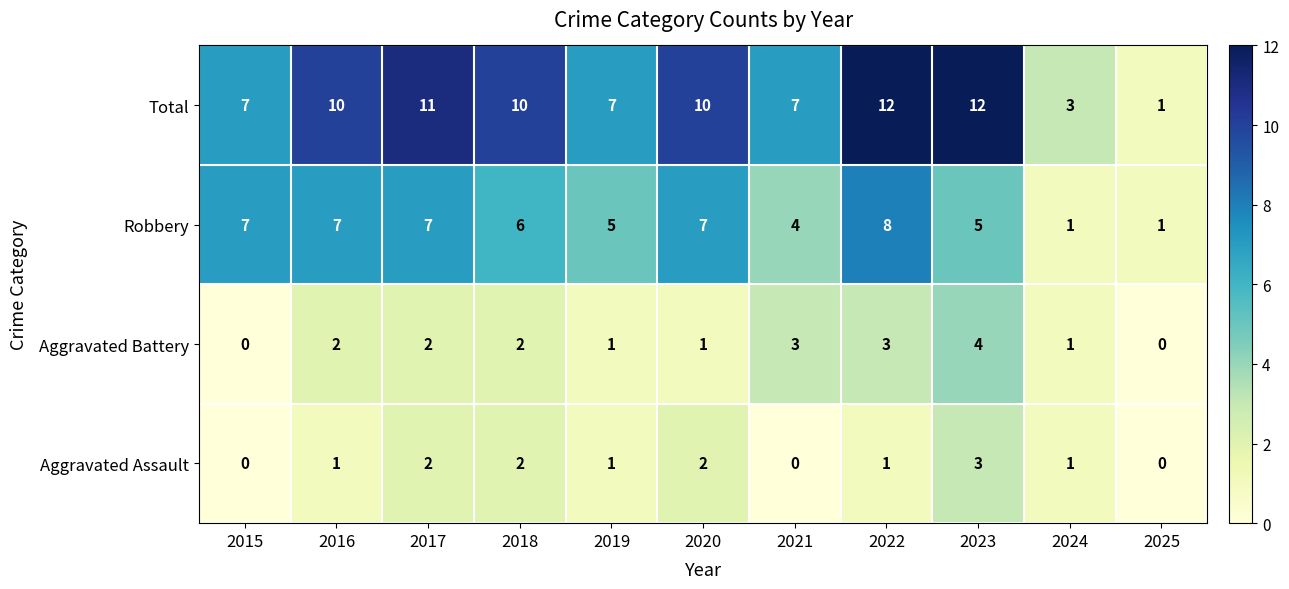

How many distinct data groups are displayed?

4